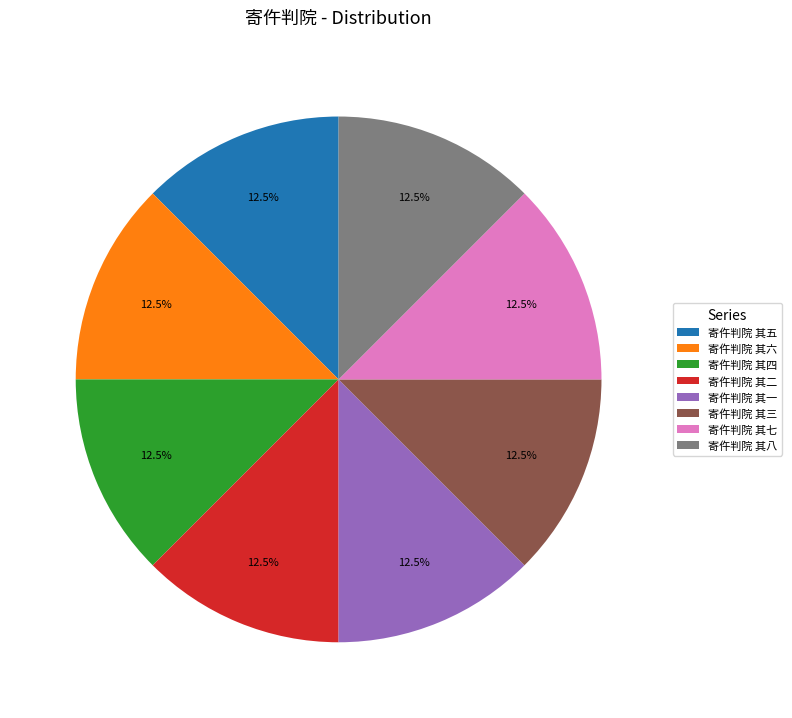

To the nearest percent, what is the combined percentage of 寄仵判院 其五 and 寄仵判院 其八?

25%